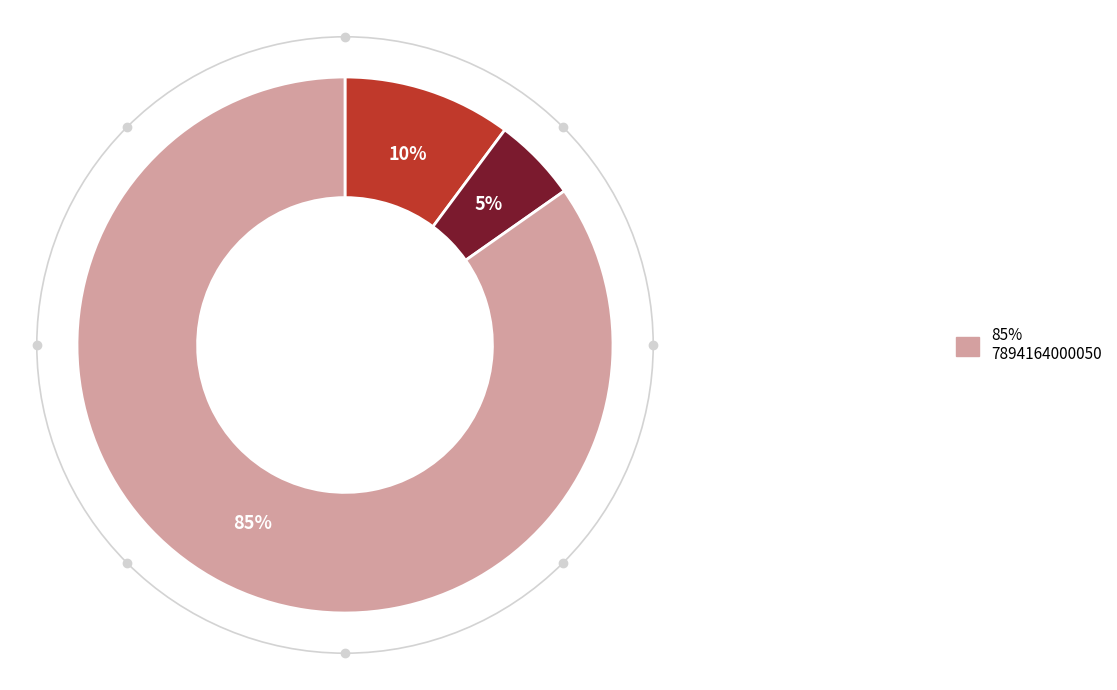

Is there any slice that represents more than half of the pie?

Yes